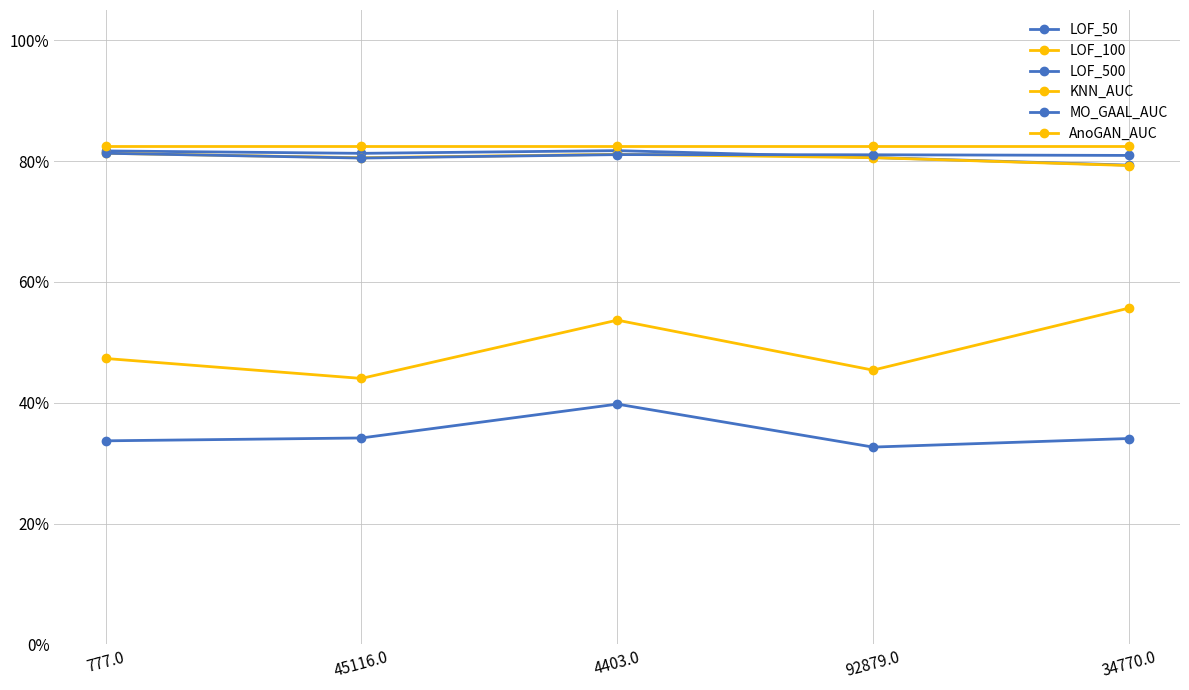

Does the chart have visible grid lines?

Yes